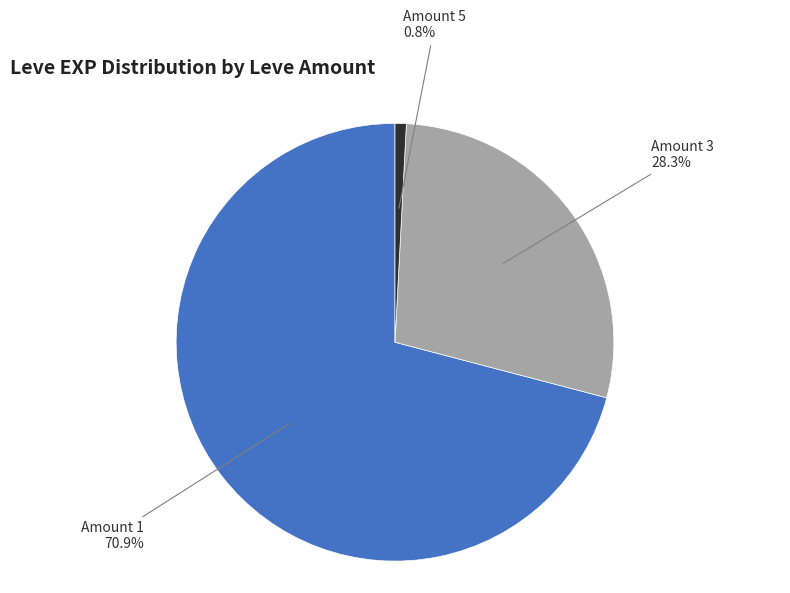

Which has a higher value, Amount 3 or Amount 5?

Amount 3